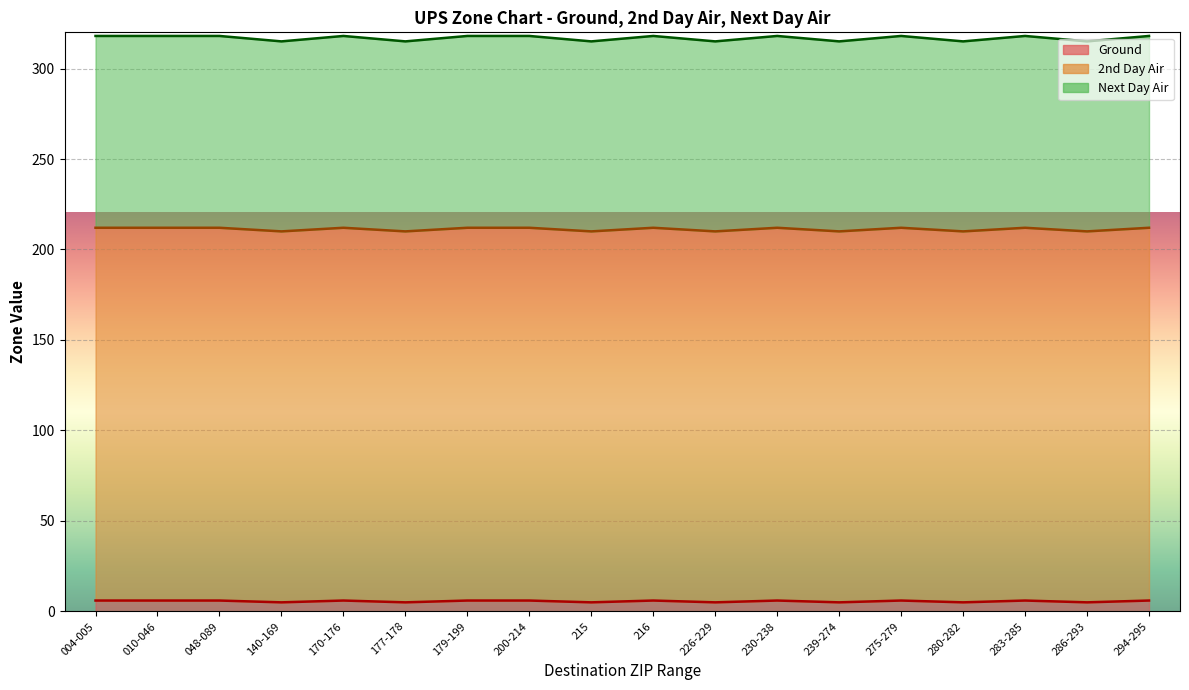

What position from the right is 275-279?

5